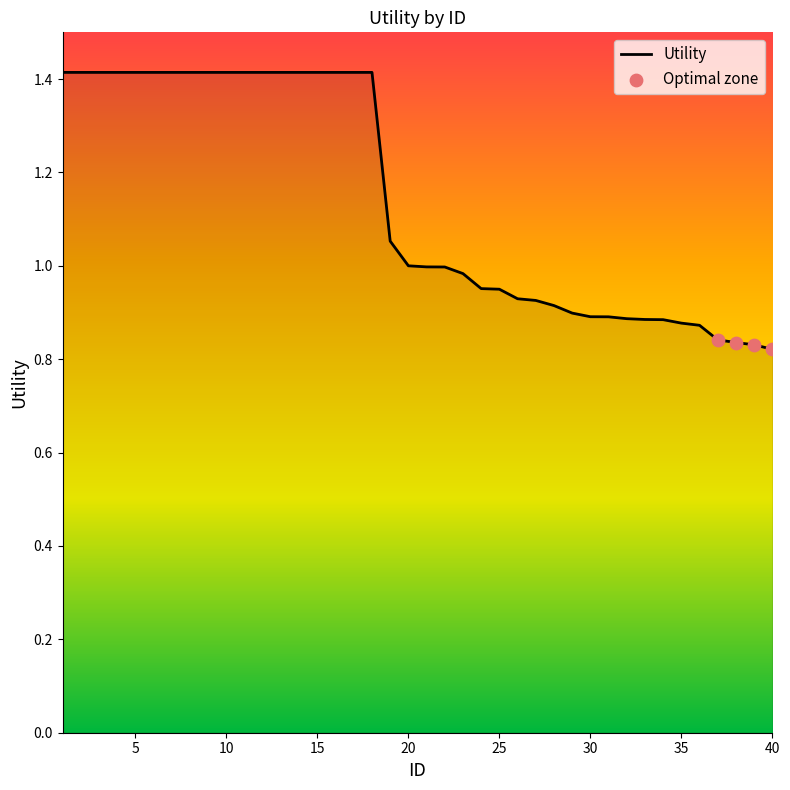

What is the difference between the maximum and minimum values?

0.6